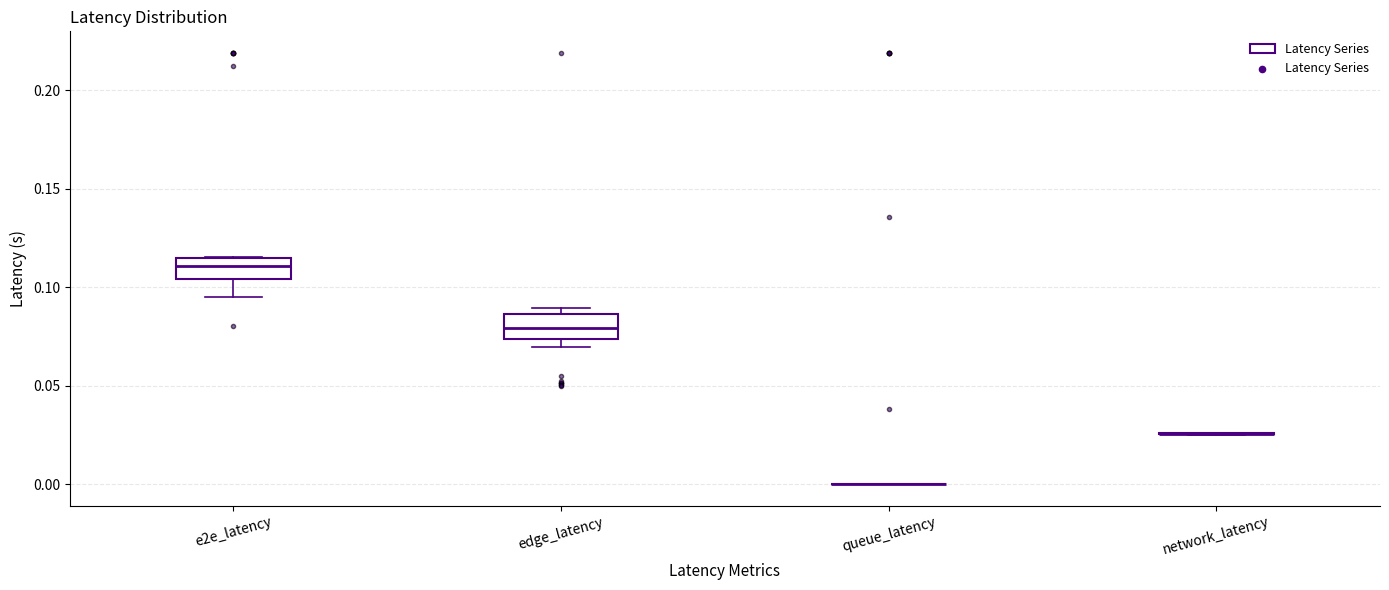

Where is the upper edge of the box for edge_latency on the y-axis? The values are not printed on the chart, so give them approximately, as read against the axis.

0.085